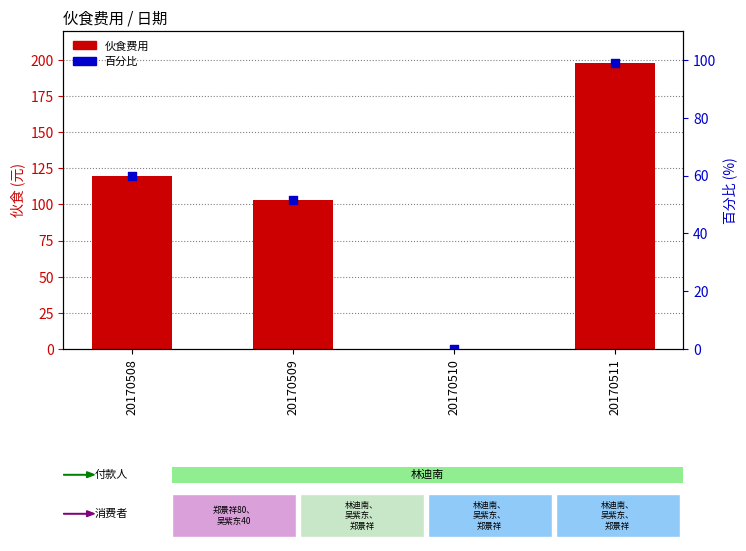

Which series has the largest total across all categories?

伙食费用